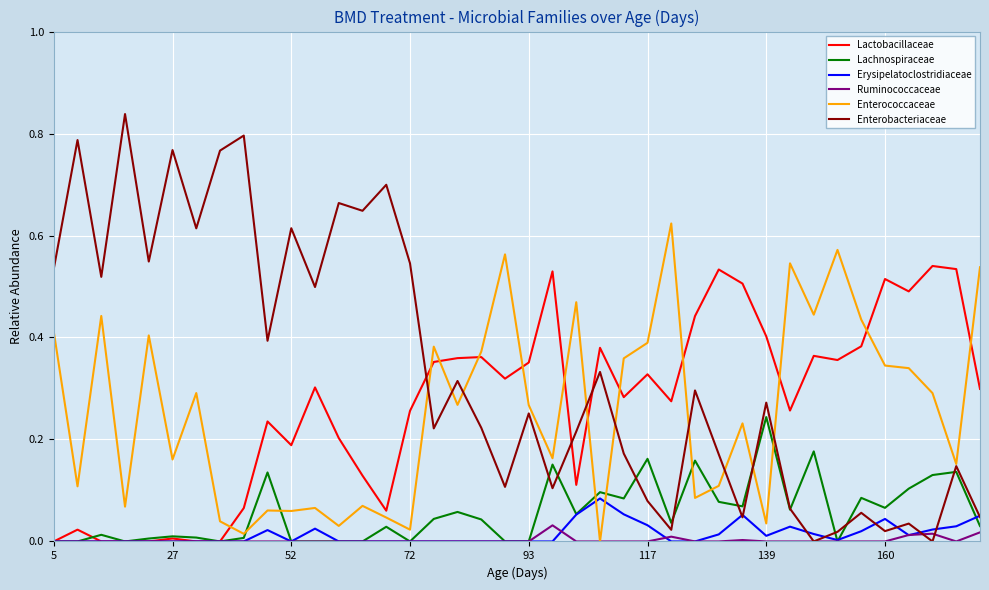

Which series has the largest total across all categories?

Enterobacteriaceae